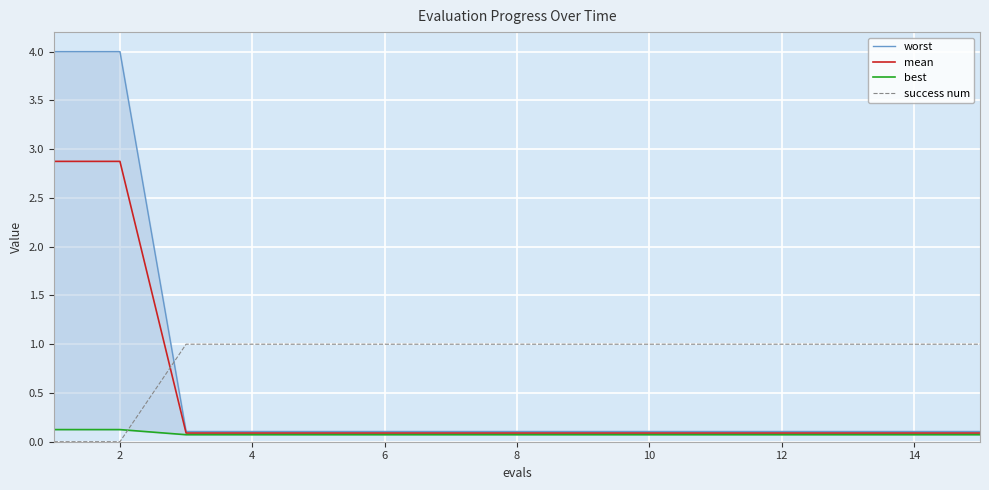

Reading left to right, transcribe all the data shown in this chart.

worst: 4.0	4.0	0.1	0.1	0.1	0.1	0.1	0.1	0.1	0.1	0.1	0.1	0.1	0.1	0.1
mean: 2.9	2.9	0.1	0.1	0.1	0.1	0.1	0.1	0.1	0.1	0.1	0.1	0.1	0.1	0.1
best: 0.1	0.1	0.1	0.1	0.1	0.1	0.1	0.1	0.1	0.1	0.1	0.1	0.1	0.1	0.1
success num: 0.0	0.0	1.0	1.0	1.0	1.0	1.0	1.0	1.0	1.0	1.0	1.0	1.0	1.0	1.0